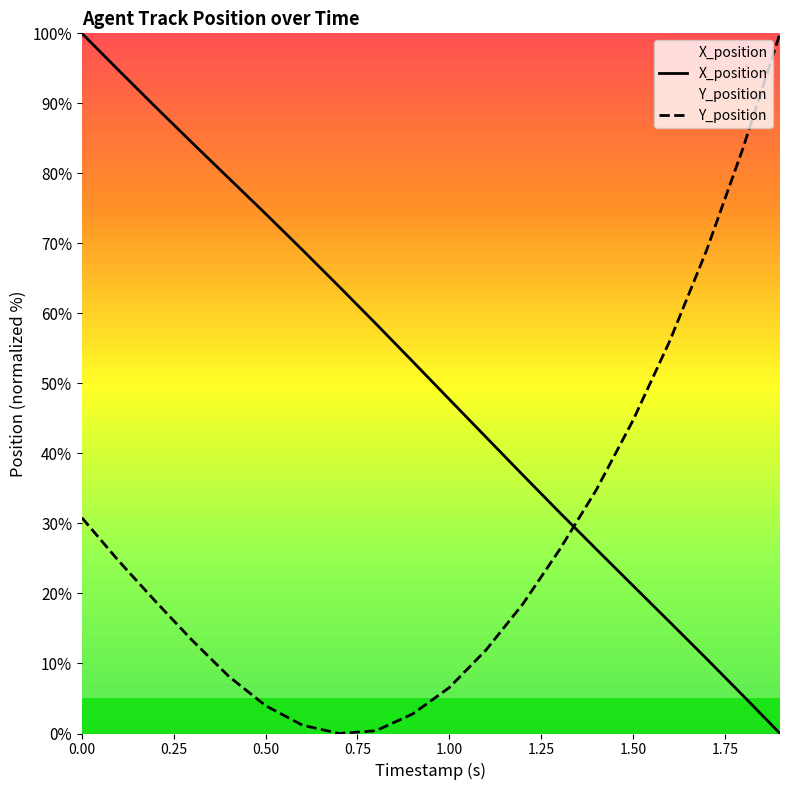

Rank the series by their average value, from highest to lowest.

X_position, Y_position